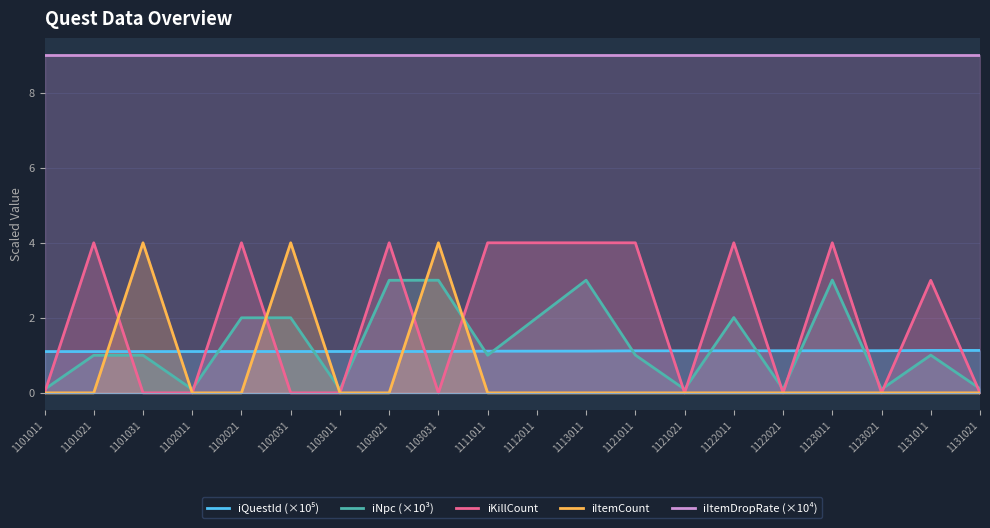

What is the maximum value for iKillCount?

4.0